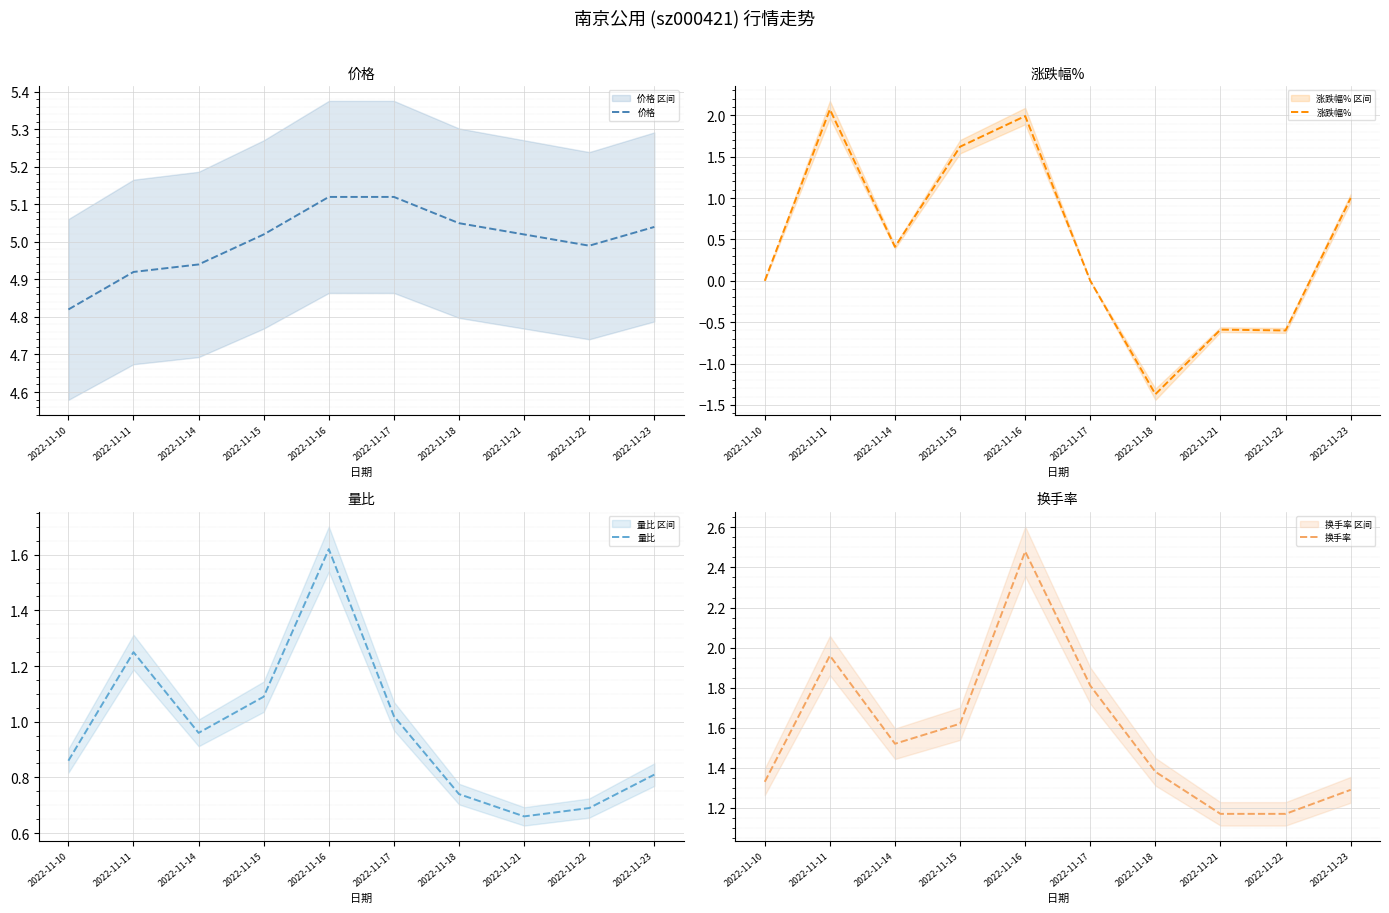

How many lines are shown in the chart?

4